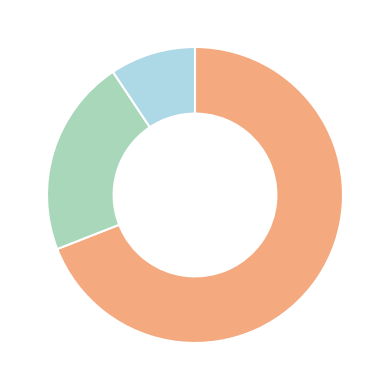

How many segments does this pie chart have?

3